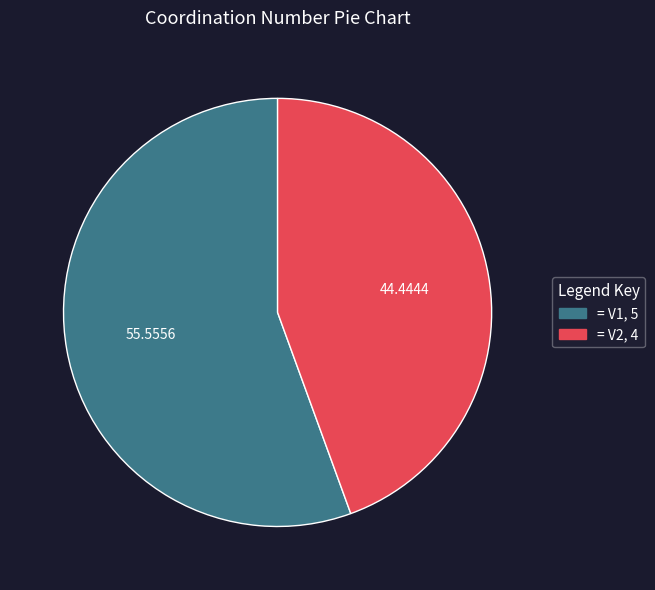

Count the number of slices in the pie.

2